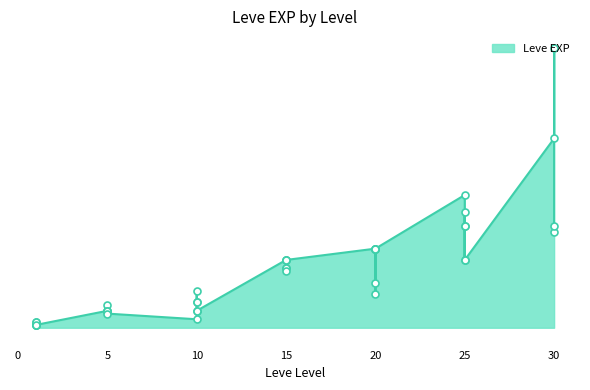

What is the change in value from 25 to 30?

+75